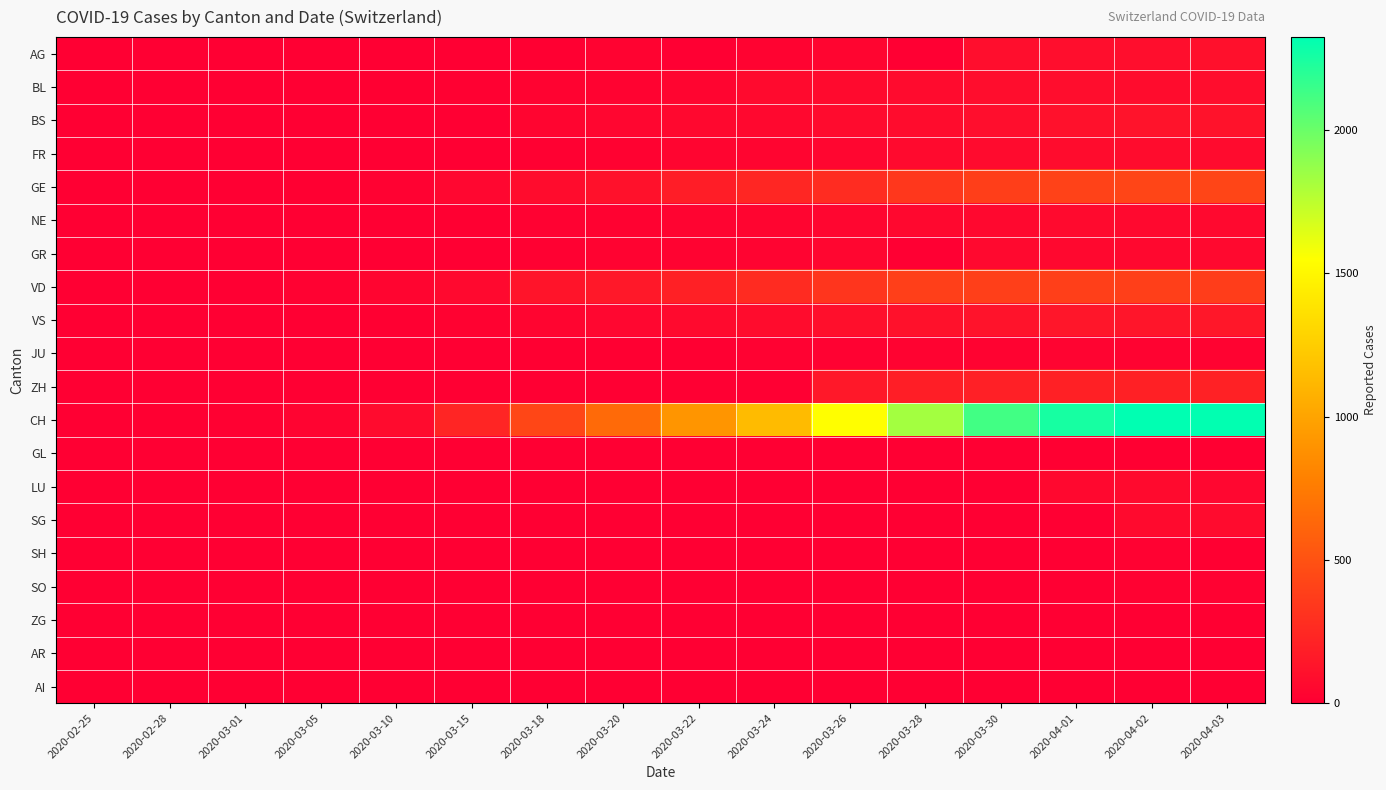

Reading left to right, extract all data points from this chart.

AG: 2020-02-25=0	2020-02-28=0	2020-03-01=0	2020-03-05=0	2020-03-10=0	2020-03-15=0	2020-03-18=6	2020-03-20=25	2020-03-22=0	2020-03-24=24	2020-03-26=38	2020-03-28=0	2020-03-30=94	2020-04-01=94	2020-04-02=94	2020-04-03=100
BL: 2020-02-25=0	2020-02-28=0	2020-03-01=0	2020-03-05=1	2020-03-10=5	2020-03-15=12	2020-03-18=27	2020-03-20=27	2020-03-22=40	2020-03-24=66	2020-03-26=68	2020-03-28=75	2020-03-30=86	2020-04-01=86	2020-04-02=81	2020-04-03=82
BS: 2020-02-25=0	2020-02-28=0	2020-03-01=1	2020-03-05=1	2020-03-10=1	2020-03-15=0	2020-03-18=40	2020-03-20=45	2020-03-22=50	2020-03-24=58	2020-03-26=74	2020-03-28=79	2020-03-30=90	2020-04-01=108	2020-04-02=119	2020-04-03=115
FR: 2020-02-25=0	2020-02-28=0	2020-03-01=0	2020-03-05=0	2020-03-10=0	2020-03-15=0	2020-03-18=11	2020-03-20=20	2020-03-22=32	2020-03-24=35	2020-03-26=44	2020-03-28=67	2020-03-30=77	2020-04-01=81	2020-04-02=80	2020-04-03=77
GE: 2020-02-25=0	2020-02-28=2	2020-03-01=3	2020-03-05=5	2020-03-10=18	2020-03-15=46	2020-03-18=78	2020-03-20=109	2020-03-22=179	2020-03-24=238	2020-03-26=272	2020-03-28=339	2020-03-30=382	2020-04-01=406	2020-04-02=424	2020-04-03=424
NE: 2020-02-25=0	2020-02-28=0	2020-03-01=0	2020-03-05=4	2020-03-10=4	2020-03-15=9	2020-03-18=18	2020-03-20=21	2020-03-22=28	2020-03-24=32	2020-03-26=42	2020-03-28=50	2020-03-30=57	2020-04-01=66	2020-04-02=61	2020-04-03=61
GR: 2020-02-25=0	2020-02-28=0	2020-03-01=0	2020-03-05=0	2020-03-10=0	2020-03-15=0	2020-03-18=13	2020-03-20=24	2020-03-22=27	2020-03-24=29	2020-03-26=45	2020-03-28=0	2020-03-30=63	2020-04-01=58	2020-04-02=59	2020-04-03=60
VD: 2020-02-25=0	2020-02-28=4	2020-03-01=4	2020-03-05=14	2020-03-10=36	2020-03-15=62	2020-03-18=128	2020-03-20=152	2020-03-22=203	2020-03-24=266	2020-03-26=327	2020-03-28=390	2020-03-30=386	2020-04-01=390	2020-04-02=386	2020-04-03=375
VS: 2020-02-25=0	2020-02-28=3	2020-03-01=4	2020-03-05=3	2020-03-10=8	2020-03-15=22	2020-03-18=33	2020-03-20=47	2020-03-22=64	2020-03-24=80	2020-03-26=96	2020-03-28=110	2020-03-30=122	2020-04-01=139	2020-04-02=135	2020-04-03=144
JU: 2020-02-25=0	2020-02-28=0	2020-03-01=0	2020-03-05=0	2020-03-10=0	2020-03-15=0	2020-03-18=6	2020-03-20=5	2020-03-22=9	2020-03-24=16	2020-03-26=16	2020-03-28=23	2020-03-30=23	2020-04-01=29	2020-04-02=27	2020-04-03=25
ZH: 2020-02-25=0	2020-02-28=0	2020-03-01=0	2020-03-05=0	2020-03-10=0	2020-03-15=0	2020-03-18=0	2020-03-20=1	2020-03-22=0	2020-03-24=0	2020-03-26=152	2020-03-28=187	2020-03-30=199	2020-04-01=203	2020-04-02=200	2020-04-03=207
CH: 2020-02-25=0	2020-02-28=9	2020-03-01=12	2020-03-05=29	2020-03-10=73	2020-03-15=231	2020-03-18=429	2020-03-20=649	2020-03-22=912	2020-03-24=1142	2020-03-26=1547	2020-03-28=1826	2020-03-30=2123	2020-04-01=2252	2020-04-02=2324	2020-04-03=2316
GL: 2020-02-25=0	2020-02-28=0	2020-03-01=0	2020-03-05=0	2020-03-10=0	2020-03-15=0	2020-03-18=0	2020-03-20=0	2020-03-22=3	2020-03-24=3	2020-03-26=2	2020-03-28=3	2020-03-30=1	2020-04-01=5	2020-04-02=5	2020-04-03=5
LU: 2020-02-25=0	2020-02-28=0	2020-03-01=0	2020-03-05=0	2020-03-10=0	2020-03-15=0	2020-03-18=0	2020-03-20=0	2020-03-22=0	2020-03-24=0	2020-03-26=0	2020-03-28=0	2020-03-30=0	2020-04-01=57	2020-04-02=66	2020-04-03=49
SG: 2020-02-25=0	2020-02-28=0	2020-03-01=0	2020-03-05=0	2020-03-10=0	2020-03-15=0	2020-03-18=0	2020-03-20=0	2020-03-22=0	2020-03-24=0	2020-03-26=0	2020-03-28=0	2020-03-30=0	2020-04-01=0	2020-04-02=64	2020-04-03=75
SH: 2020-02-25=0	2020-02-28=0	2020-03-01=0	2020-03-05=0	2020-03-10=0	2020-03-15=0	2020-03-18=0	2020-03-20=0	2020-03-22=0	2020-03-24=0	2020-03-26=0	2020-03-28=0	2020-03-30=0	2020-04-01=0	2020-04-02=18	2020-04-03=6
SO: 2020-02-25=0	2020-02-28=0	2020-03-01=0	2020-03-05=0	2020-03-10=0	2020-03-15=0	2020-03-18=0	2020-03-20=0	2020-03-22=0	2020-03-24=0	2020-03-26=0	2020-03-28=0	2020-03-30=0	2020-04-01=0	2020-04-02=14	2020-04-03=17
ZG: 2020-02-25=0	2020-02-28=0	2020-03-01=0	2020-03-05=0	2020-03-10=0	2020-03-15=0	2020-03-18=0	2020-03-20=0	2020-03-22=0	2020-03-24=0	2020-03-26=0	2020-03-28=0	2020-03-30=0	2020-04-01=0	2020-04-02=4	2020-04-03=6
AR: 2020-02-25=0	2020-02-28=0	2020-03-01=0	2020-03-05=0	2020-03-10=0	2020-03-15=0	2020-03-18=0	2020-03-20=0	2020-03-22=0	2020-03-24=0	2020-03-26=0	2020-03-28=0	2020-03-30=0	2020-04-01=0	2020-04-02=0	2020-04-03=0
AI: 2020-02-25=0	2020-02-28=0	2020-03-01=0	2020-03-05=0	2020-03-10=0	2020-03-15=0	2020-03-18=0	2020-03-20=0	2020-03-22=0	2020-03-24=0	2020-03-26=0	2020-03-28=0	2020-03-30=0	2020-04-01=0	2020-04-02=0	2020-04-03=0